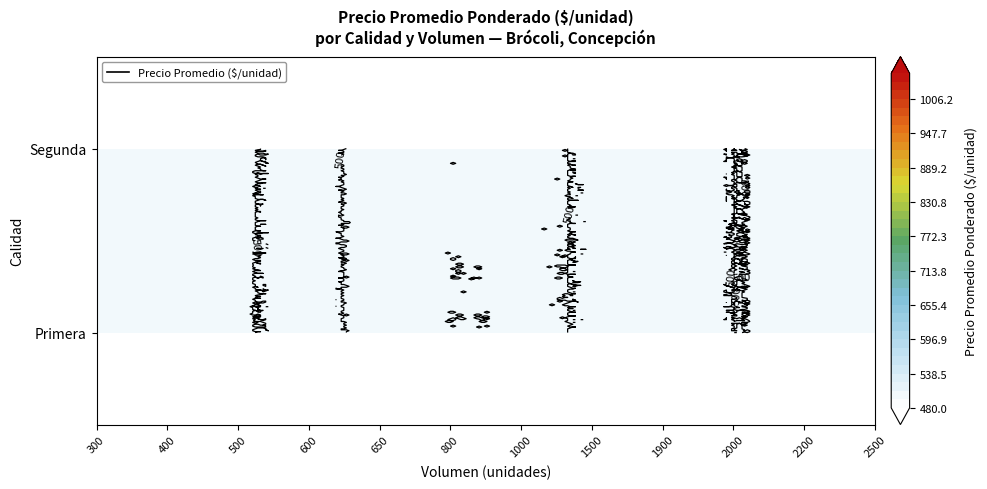

Rank the series by their average value, from lowest to highest.

Segunda, Primera